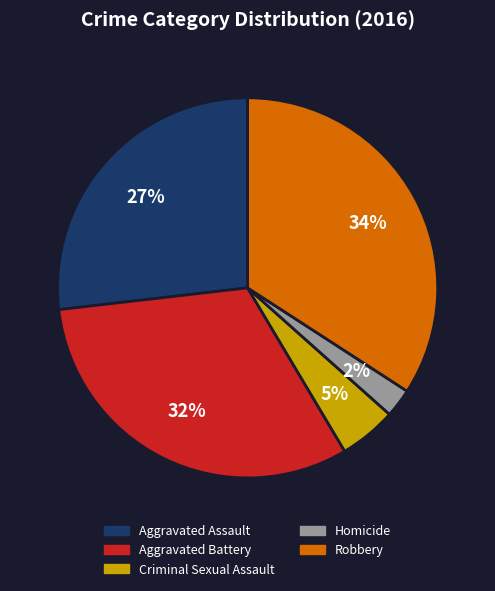

Between Criminal Sexual Assault and Aggravated Assault, which is larger?

Aggravated Assault